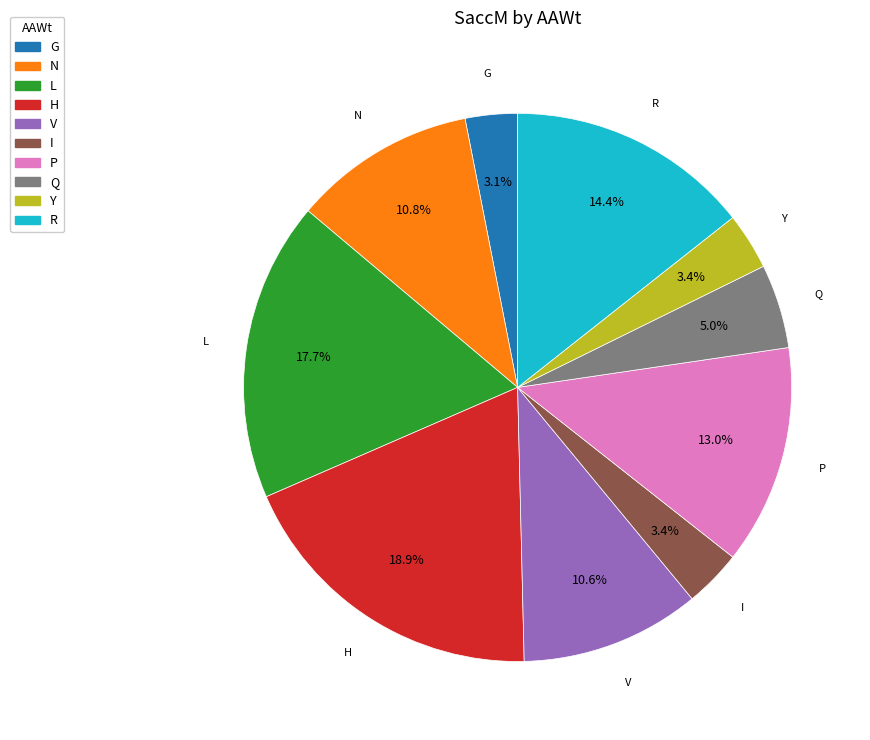

Which has a higher value, Y or Q?

Q